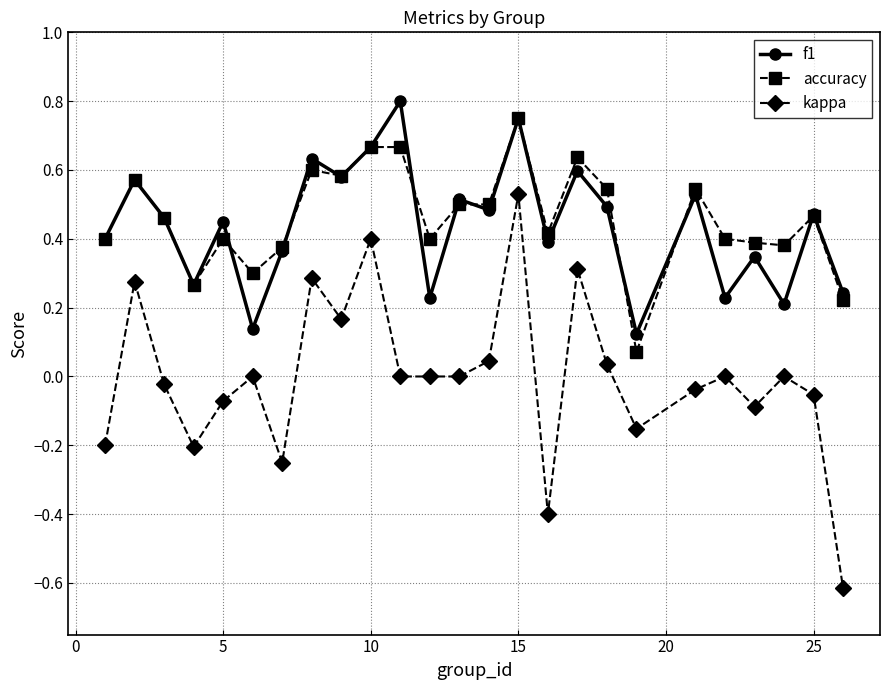

After their last crossing, which series has the higher values: f1 or accuracy?

f1